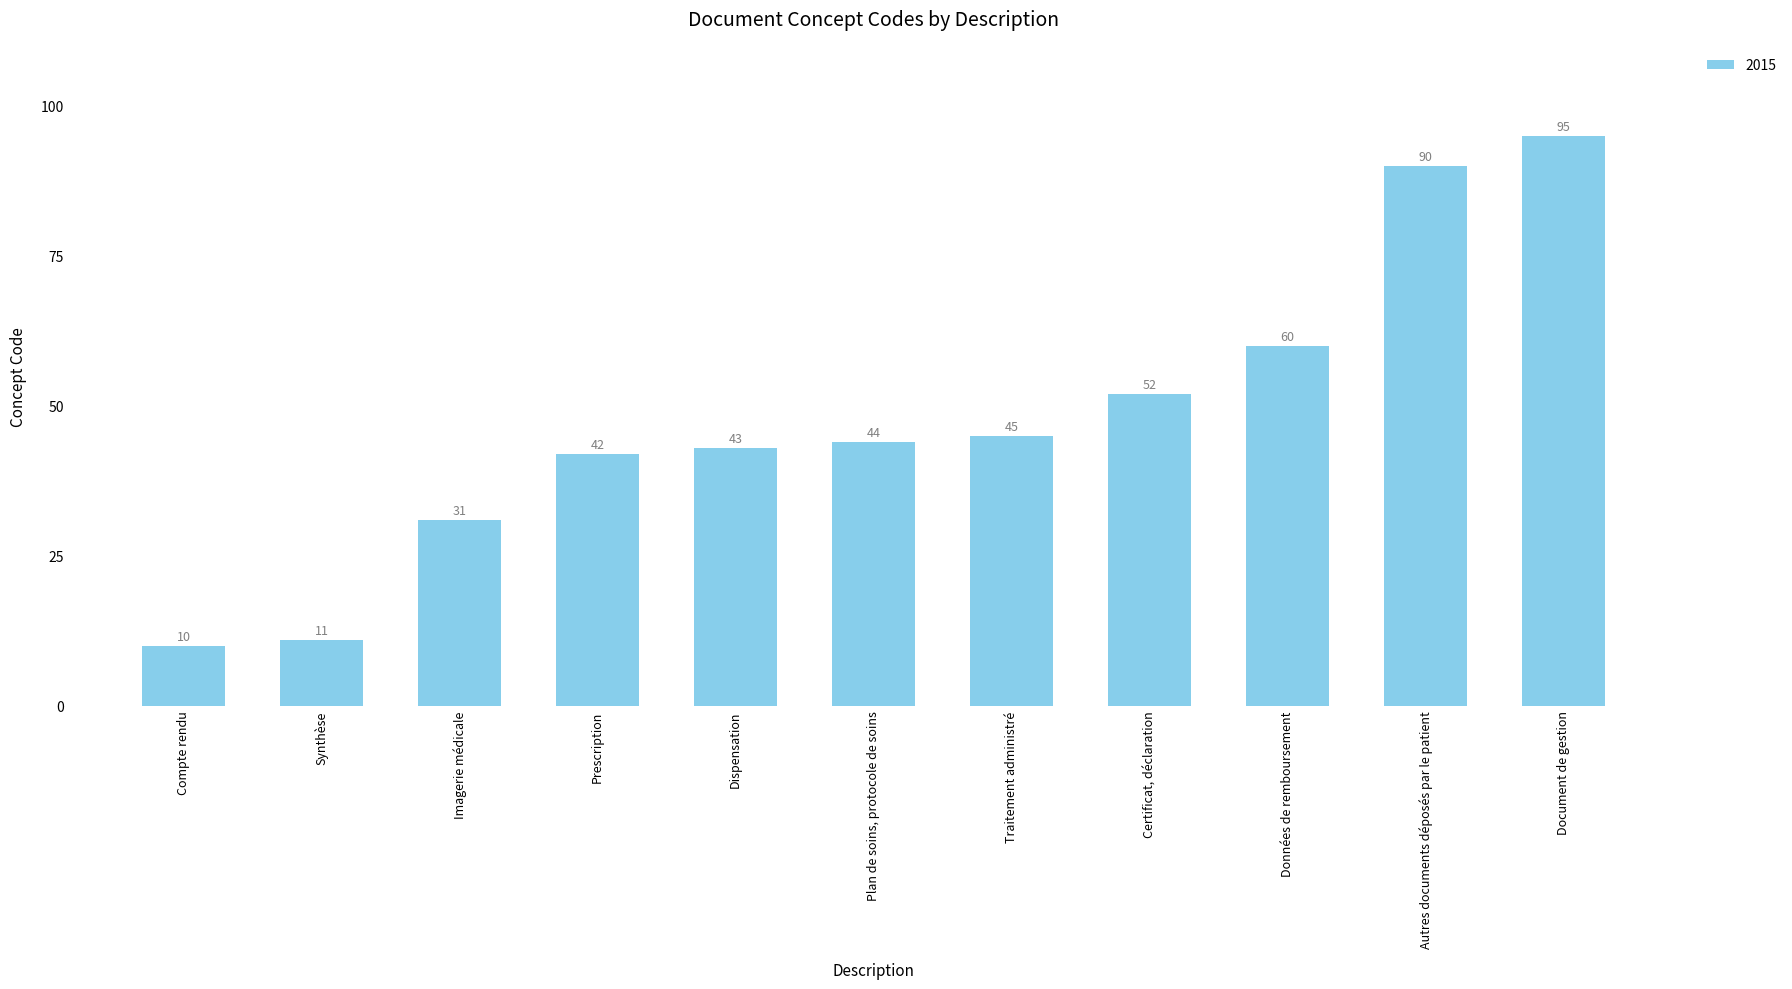

How many distinct data groups are displayed?

1